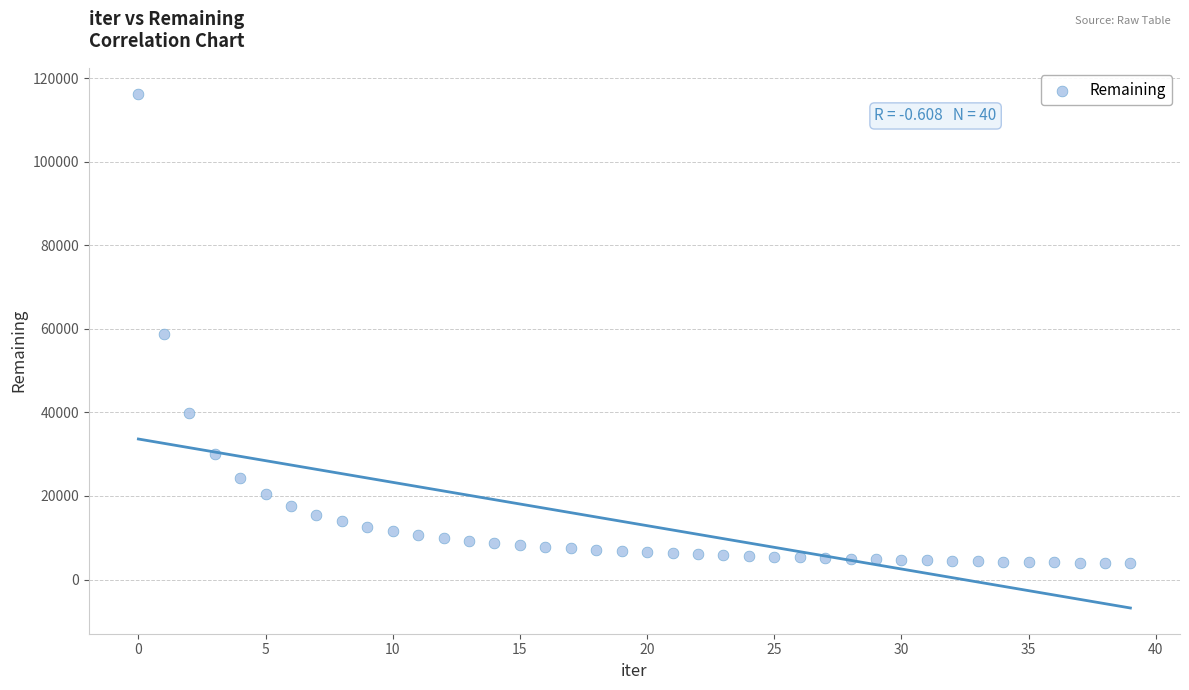

What Y value in the scatter plot is closest to 60122?

58762